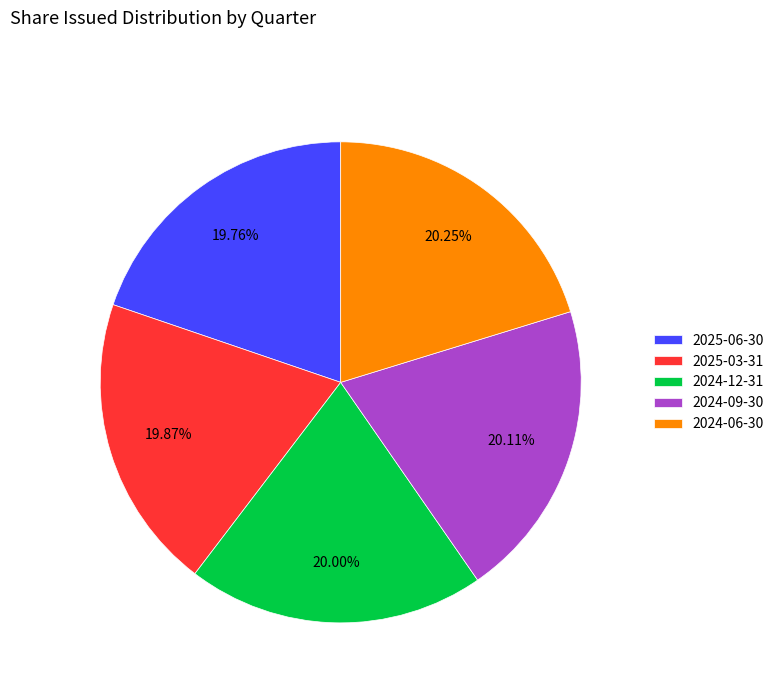

To the nearest percent, what percentage of the pie is 2025-03-31?

20%